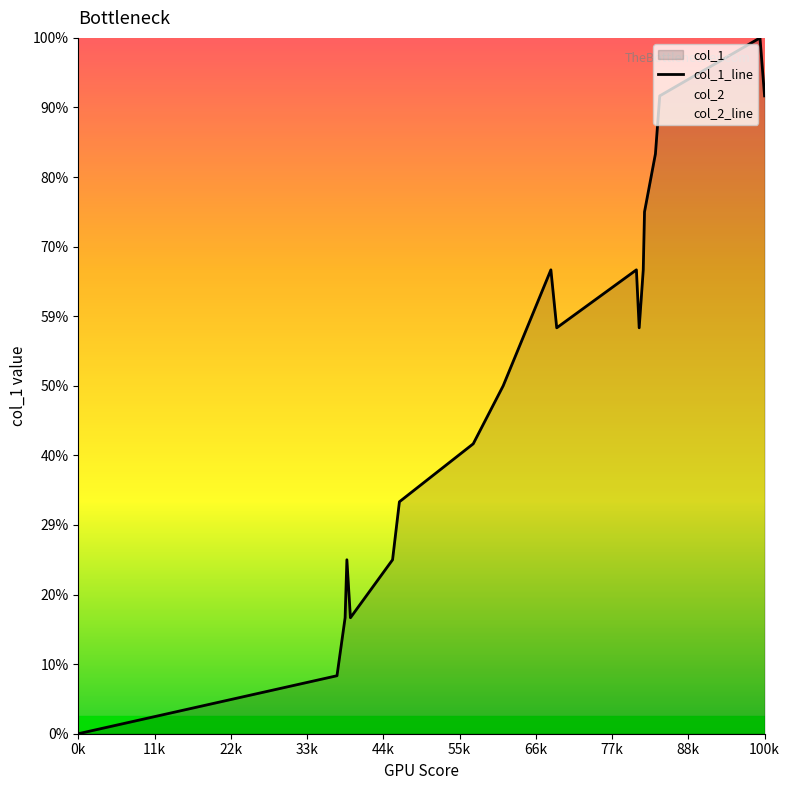

True or false: col_1_line and col_2_line intersect in this chart.

False